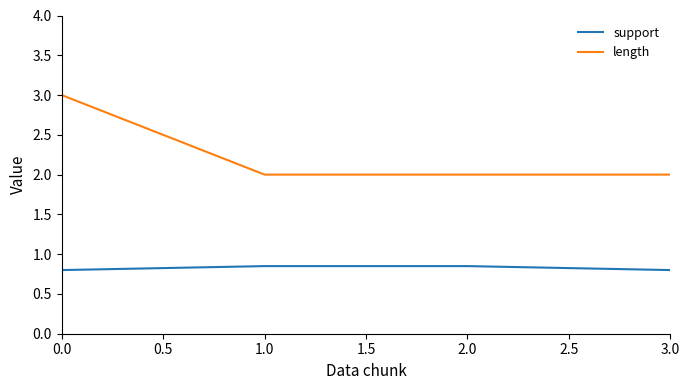

Which series has the largest total across all categories?

length